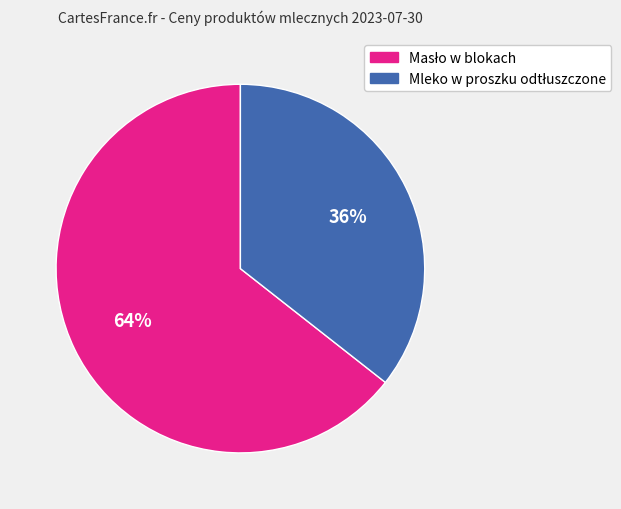

How many slices are in this pie chart?

2